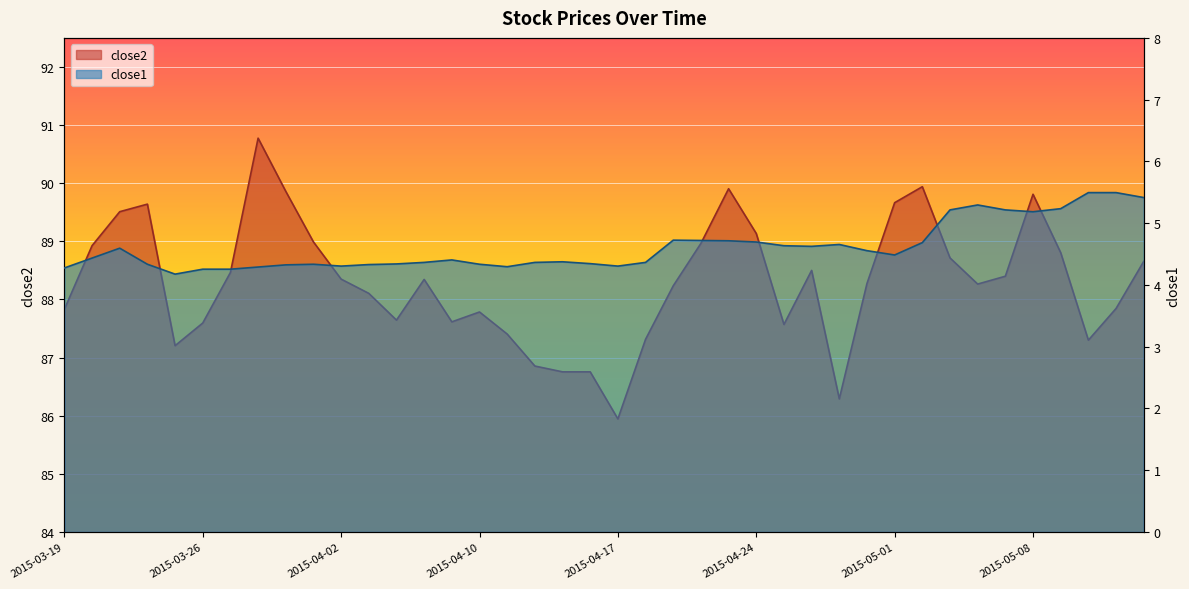

What is the difference between the second highest and minimum values in the close2 series?

4.0